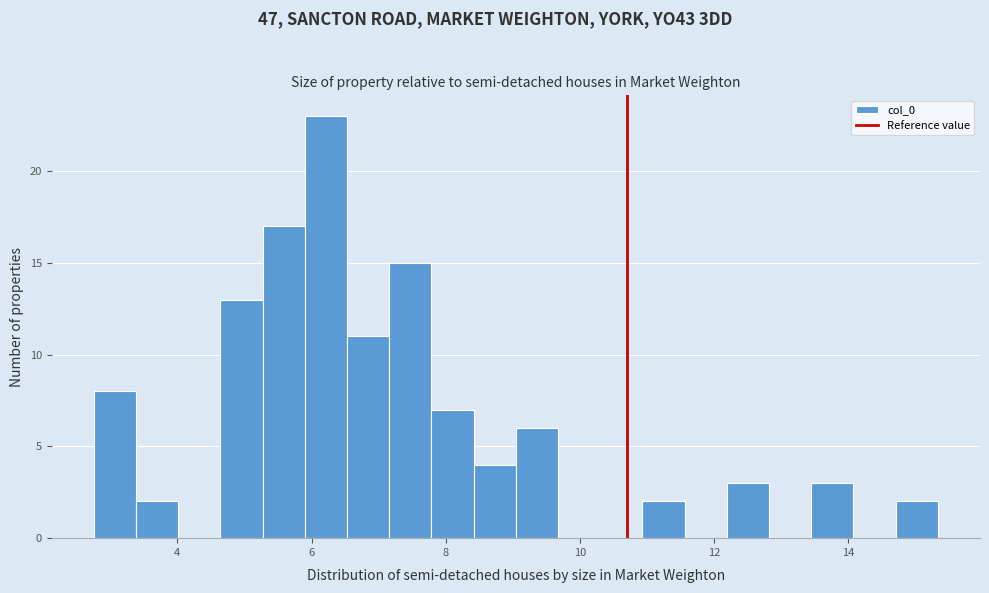

Read against the x-axis, roughly where is the centre of the tallest bar?

6.2